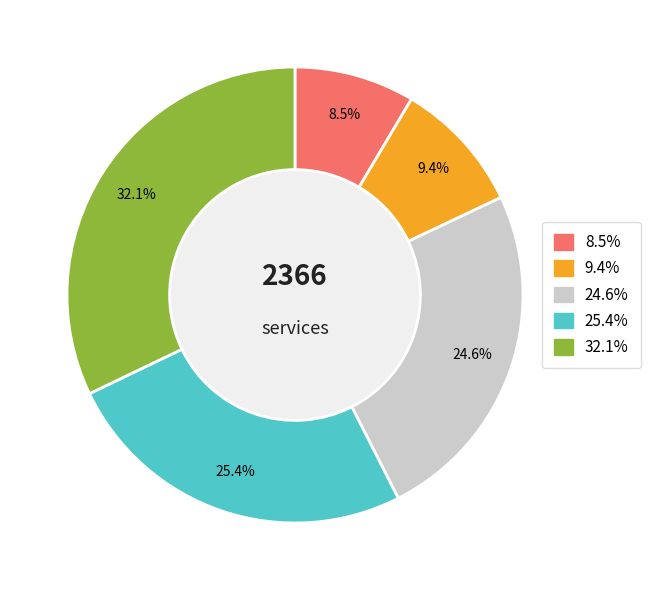

Does any single category account for the majority?

No